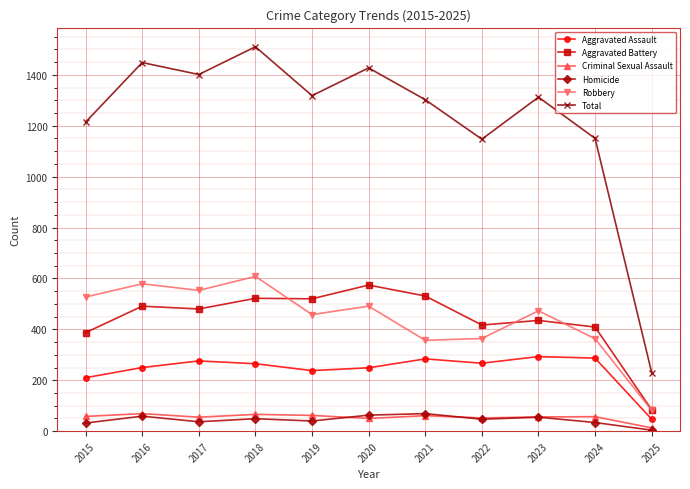

In Aggravated Battery, how many points are higher than both neighbors (excluding endpoints)?

4